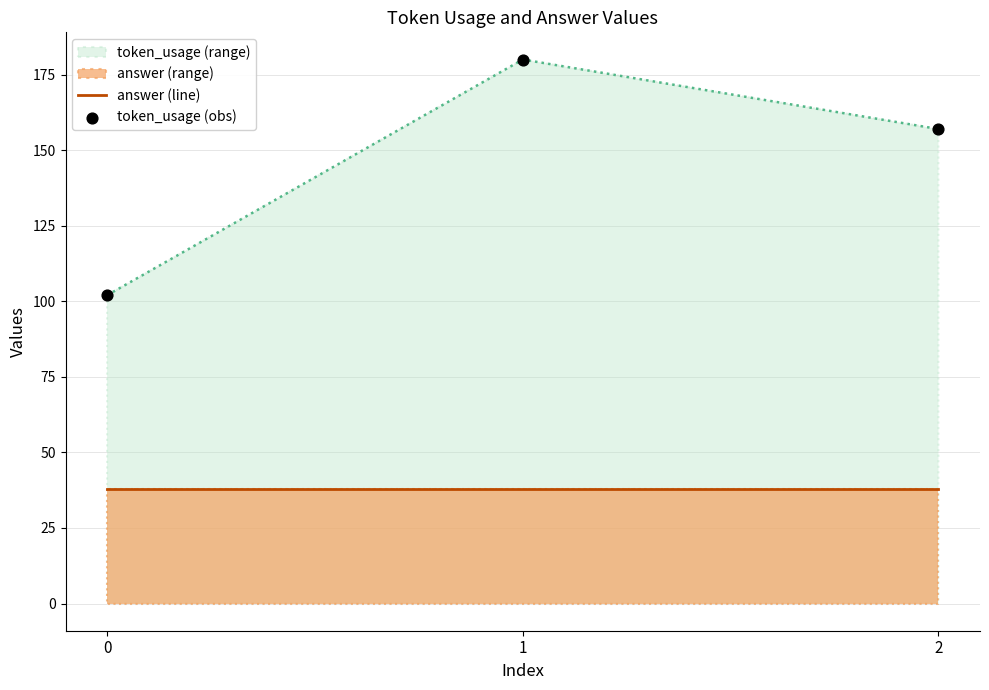

Which series reaches the maximum Y coordinate?

token_usage (obs)